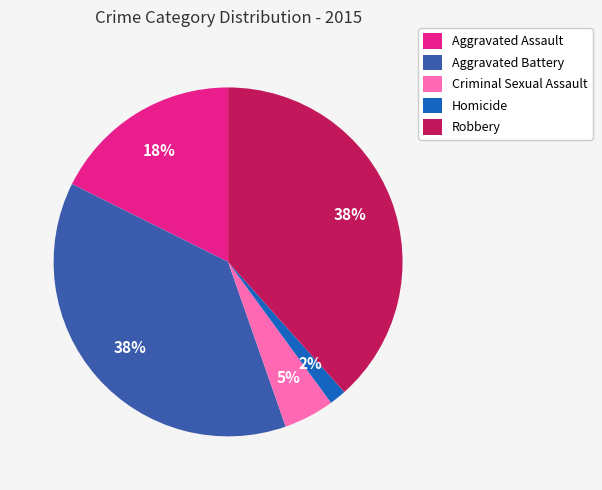

To the nearest percent, what is the combined percentage of Aggravated Assault and Aggravated Battery?

55%